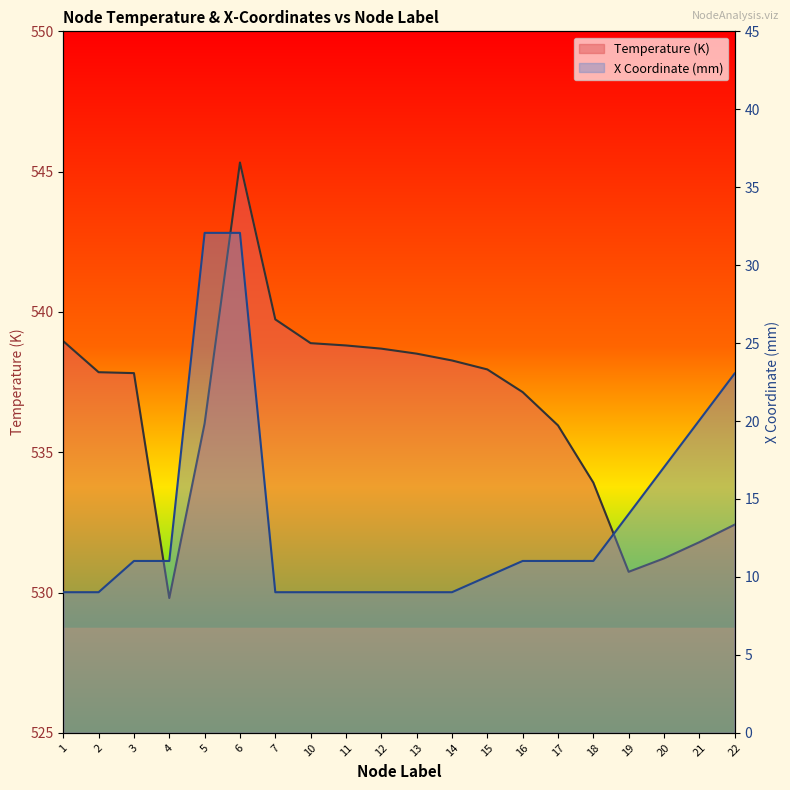

At which category is the sum across all series the highest?

6